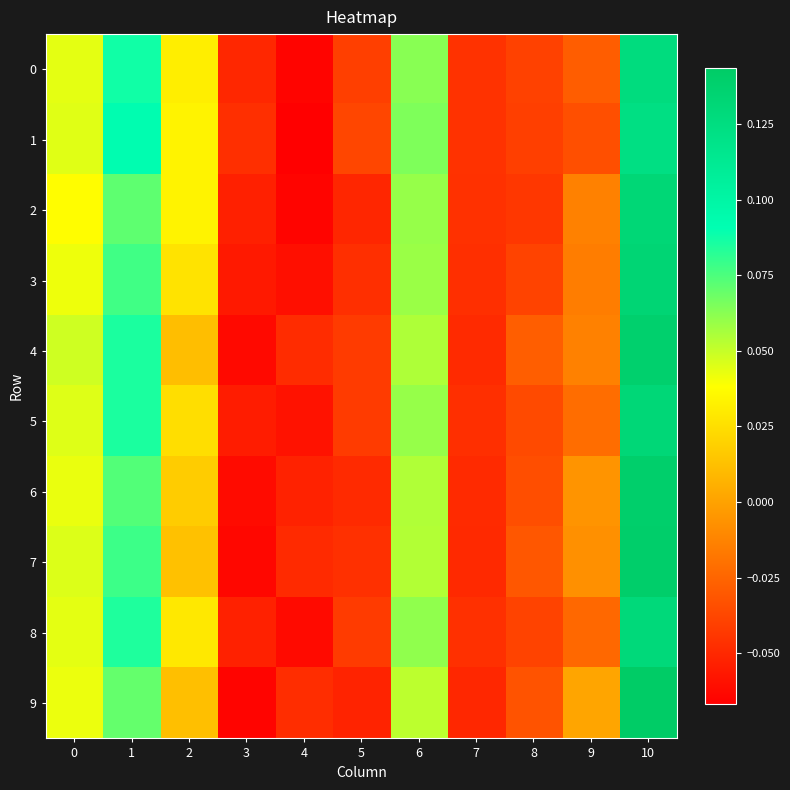

At how many categories does at least one series exceed 0?

6